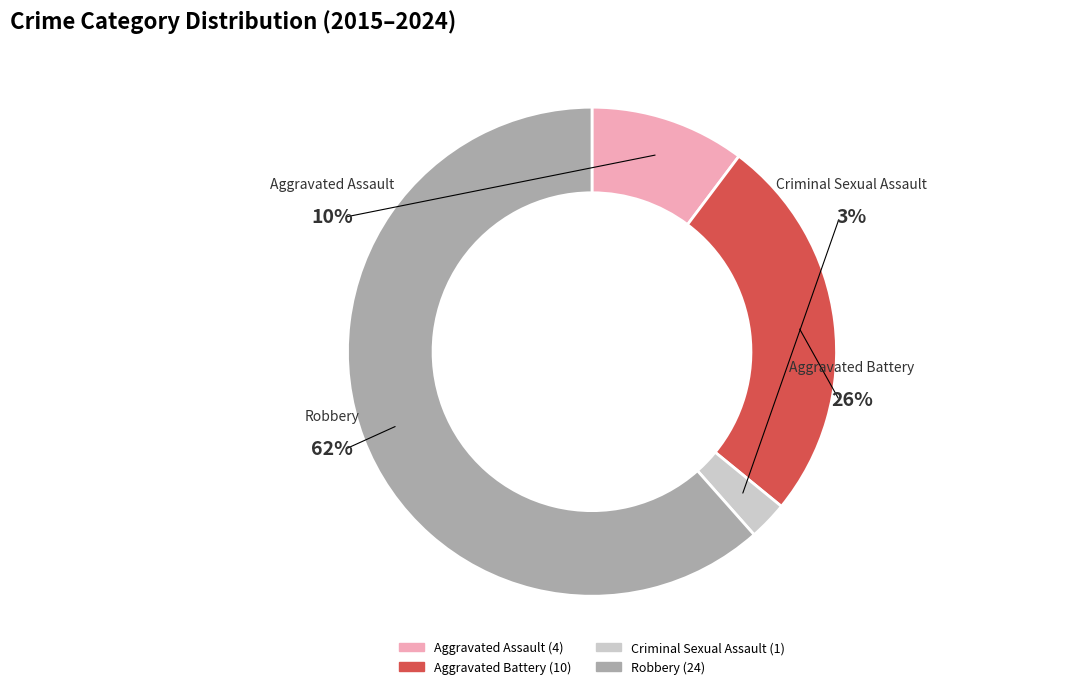

Which category has the biggest portion of the pie?

Robbery